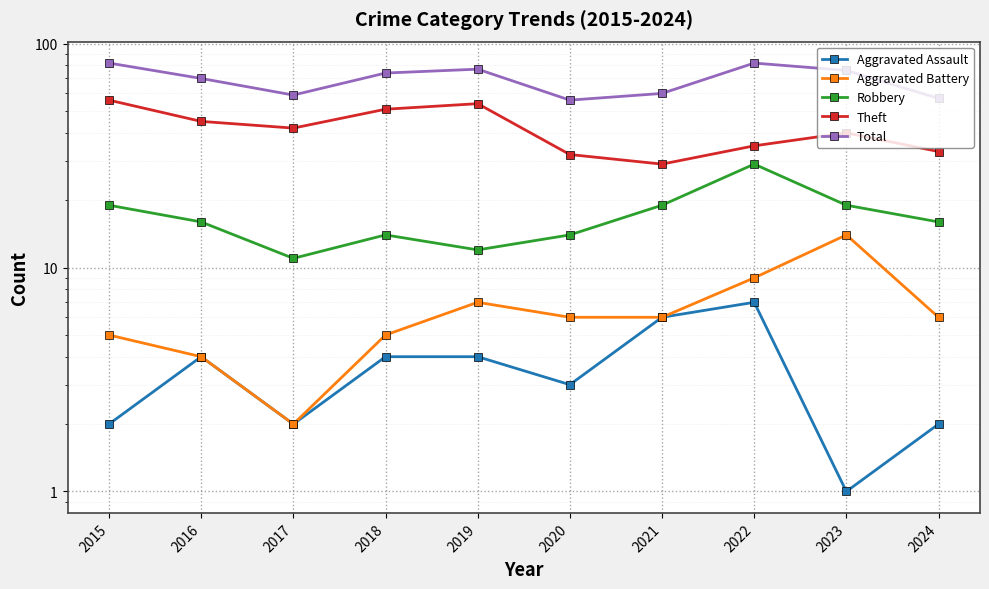

True or false: Theft and Aggravated Assault cross at least once.

False